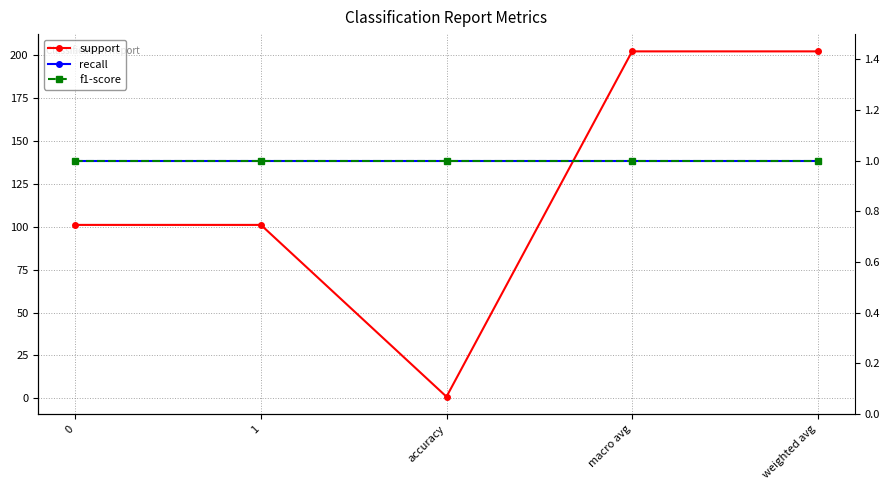

The value of f1-score at 0 is 0. True or false?

False